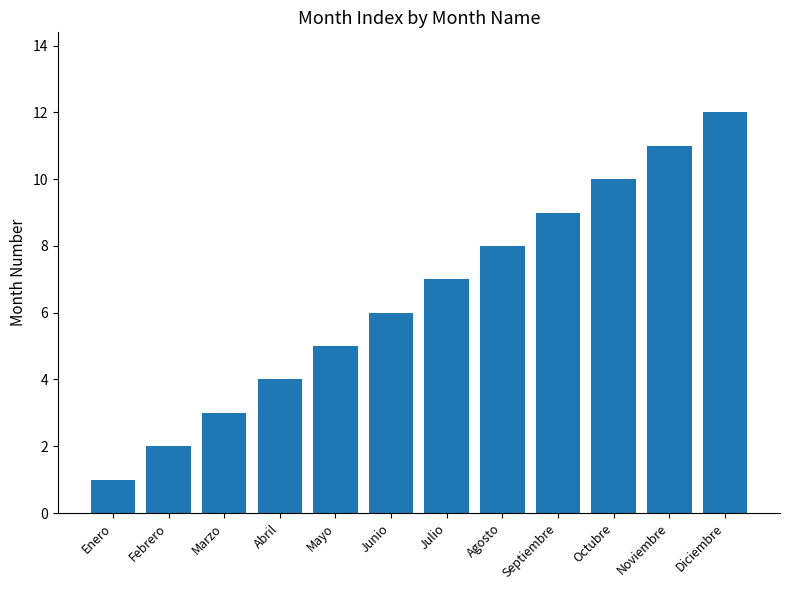

List the labels in order of value, largest first.

Diciembre, Noviembre, Octubre, Septiembre, Agosto, Julio, Junio, Mayo, Abril, Marzo, Febrero, Enero